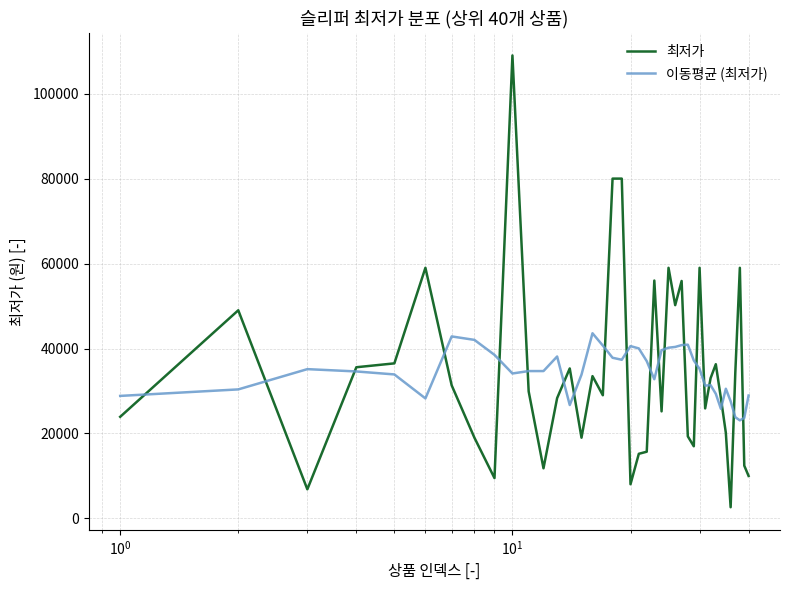

What is the minimum value shown in the chart?

2630.0